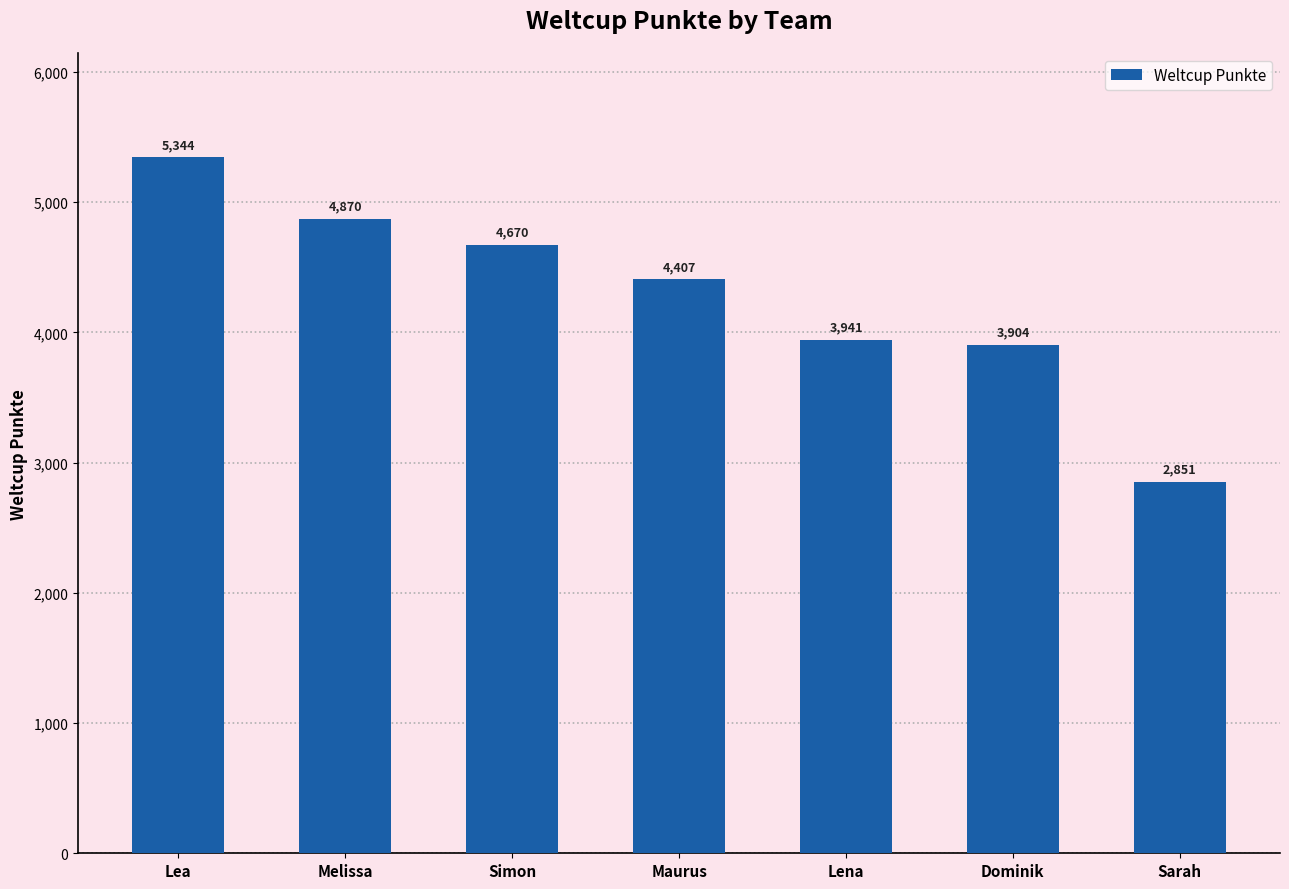

True or false: the data shows 4670 at Simon.

True